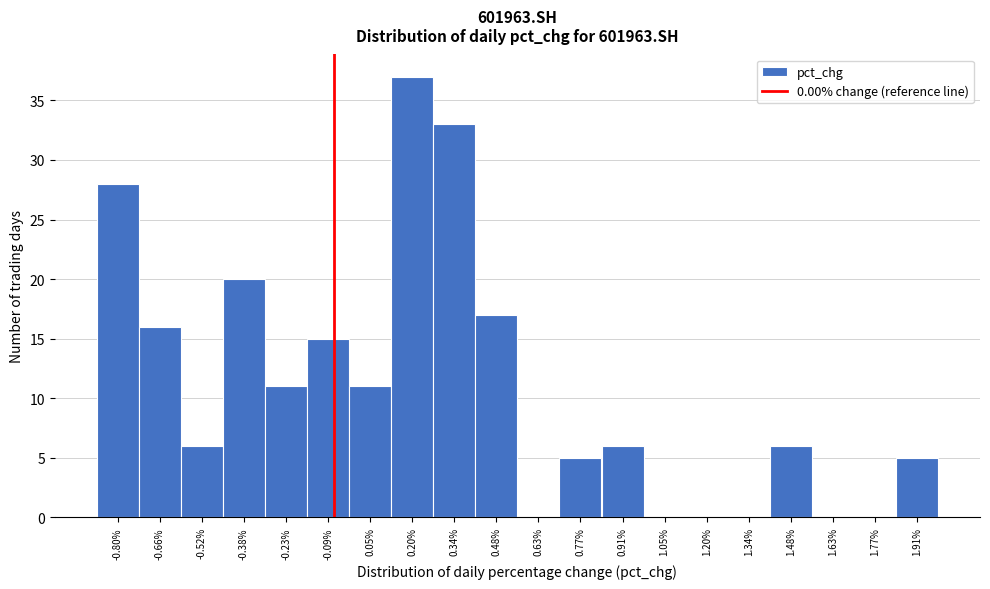

Reading right to left, what are all the values shown in this chart?

1.91%=5	1.77%=0	1.63%=0	1.48%=6	1.34%=0	1.20%=0	1.05%=0	0.91%=6	0.77%=5	0.63%=0	0.48%=17	0.34%=33	0.20%=37	0.05%=11	-0.09%=15	-0.23%=11	-0.38%=20	-0.52%=6	-0.66%=16	-0.80%=28